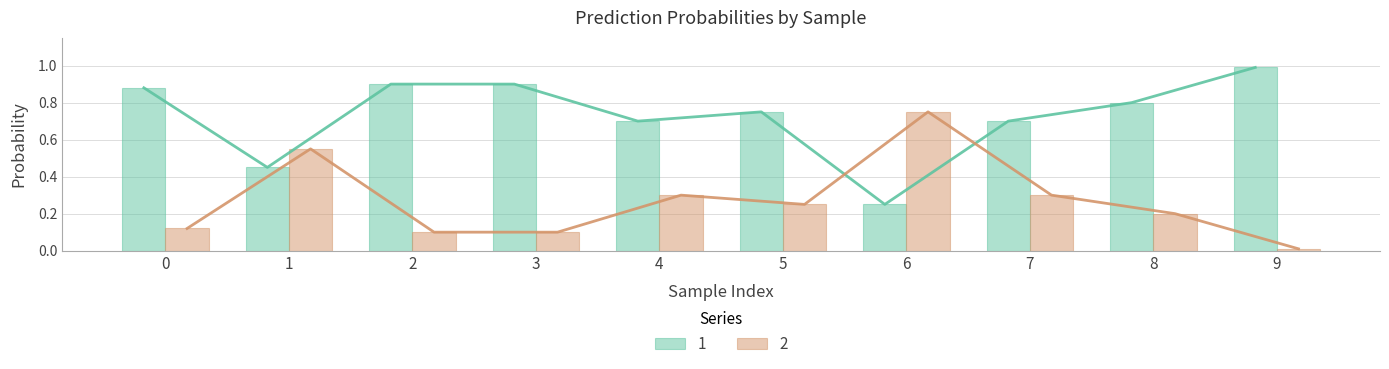

What is the value of the 1 bar at the 4th from the left?

0.9